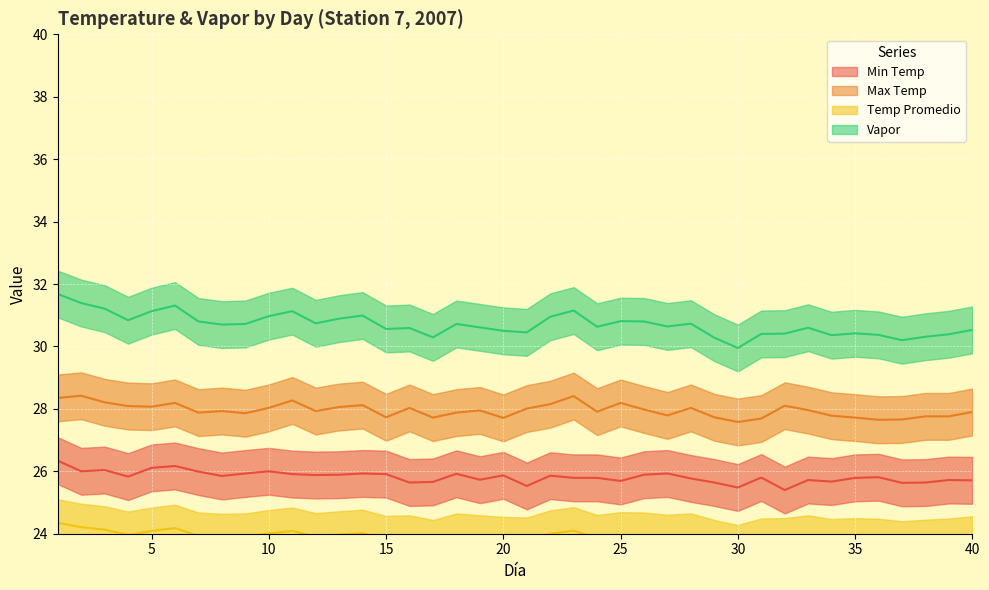

In Max Temp, how many points are lower than both neighbors (excluding endpoints)?

11